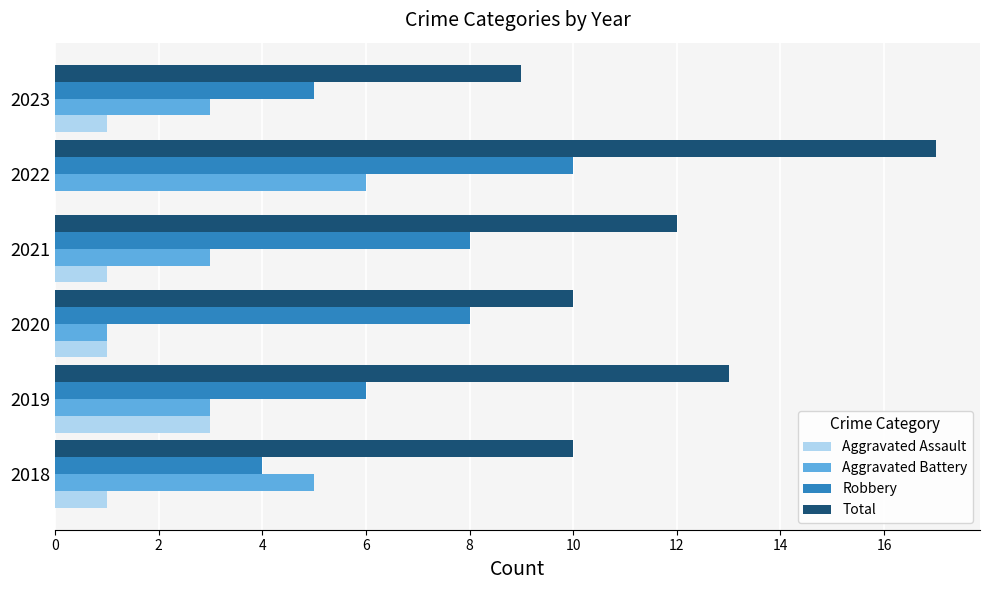

What is the sum of all Robbery values?

41